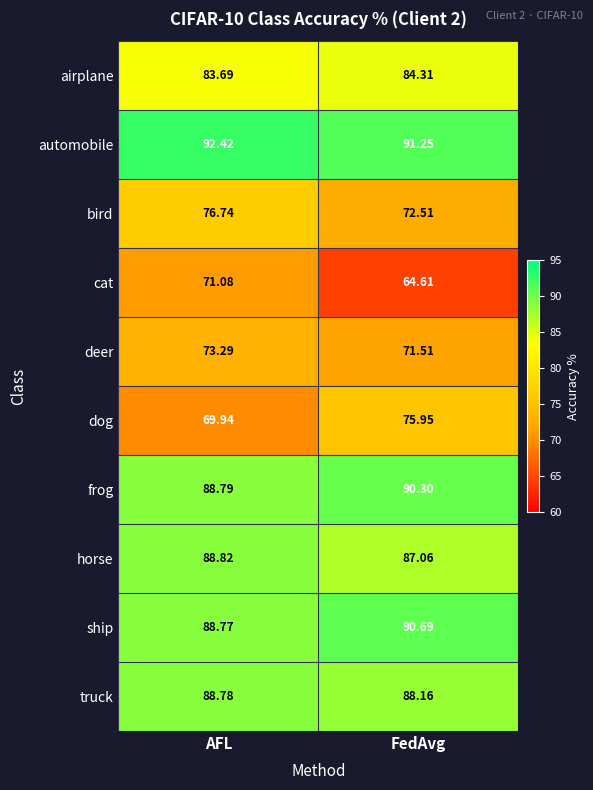

Where does the deer series first go above 73?

AFL